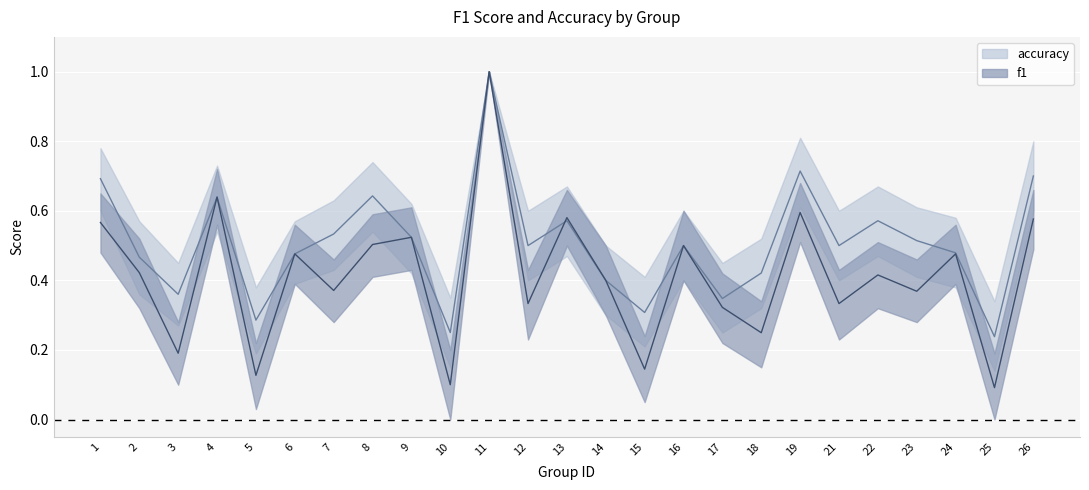

What is the approximate value of acc_upper at 6?

0.6